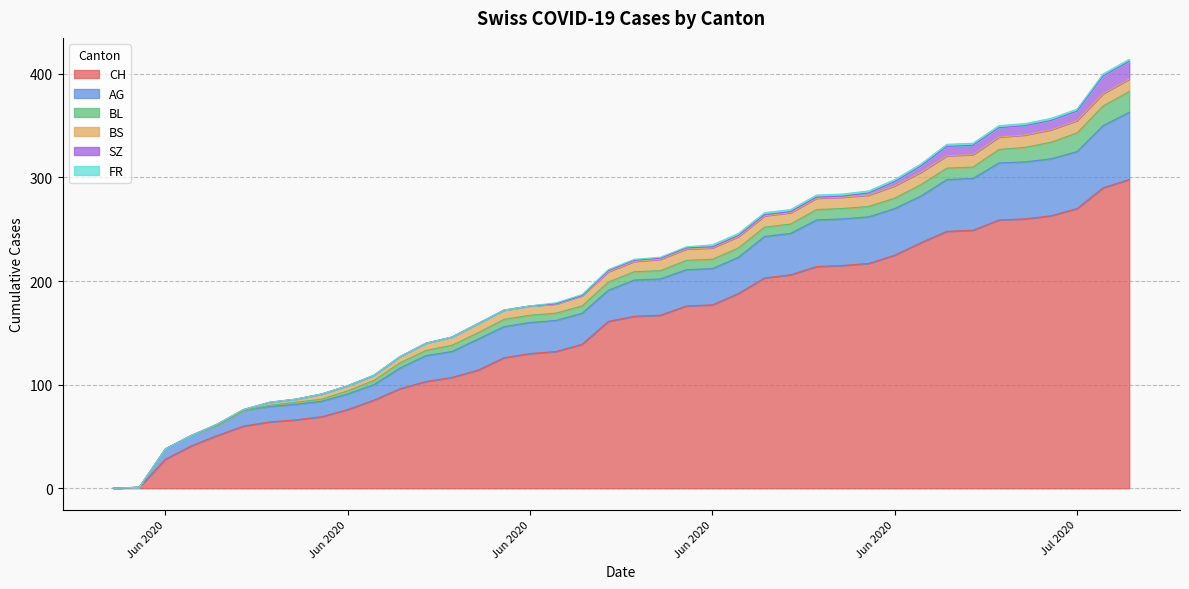

Which series has the widest spread of values?

CH